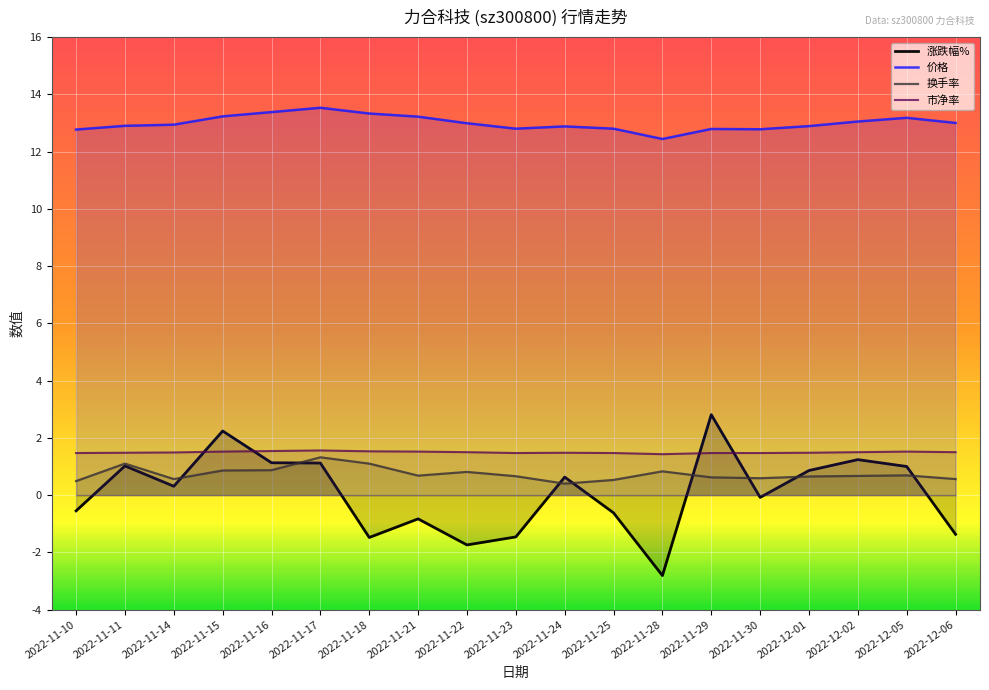

At which category does 市净率 reach its first local peak?

2022-11-17